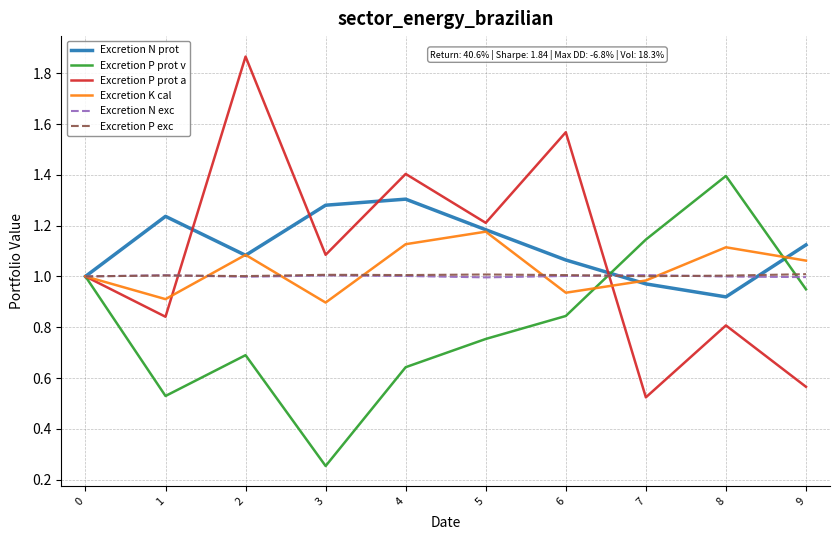

Between 7 and 8, which series saw the biggest shift?

Excretion P prot a